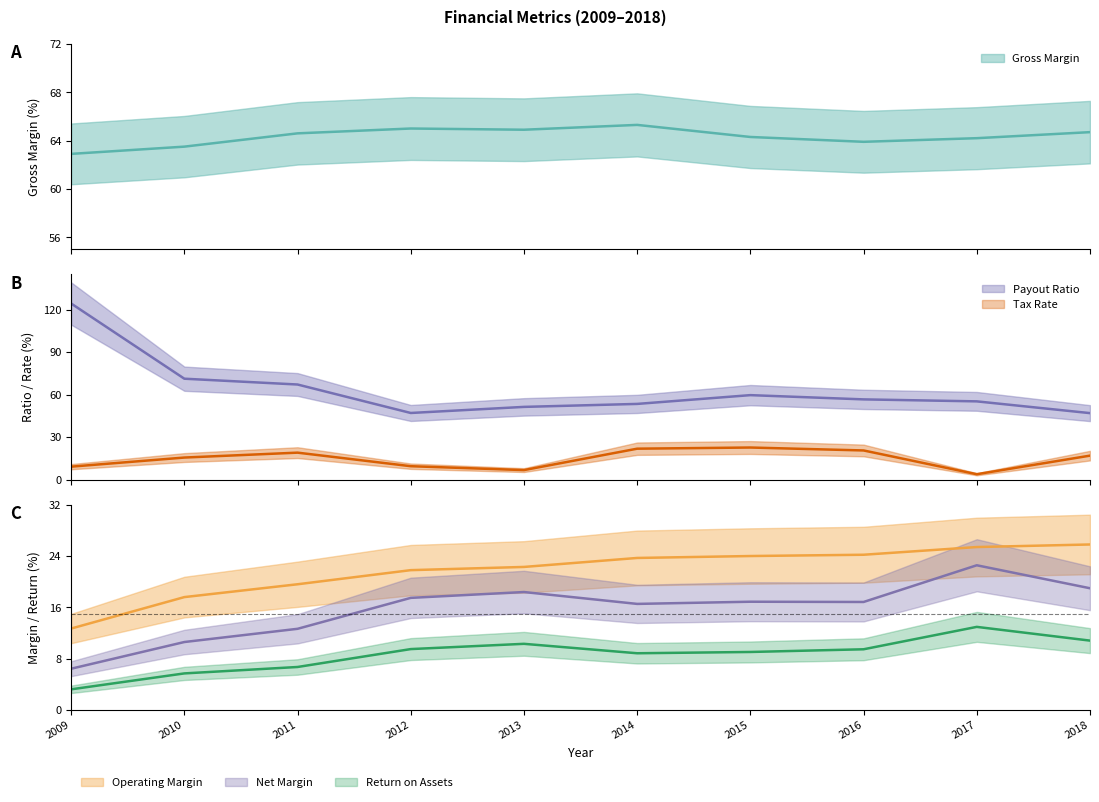

Where does the Tax Rate series first go above 16?

2011